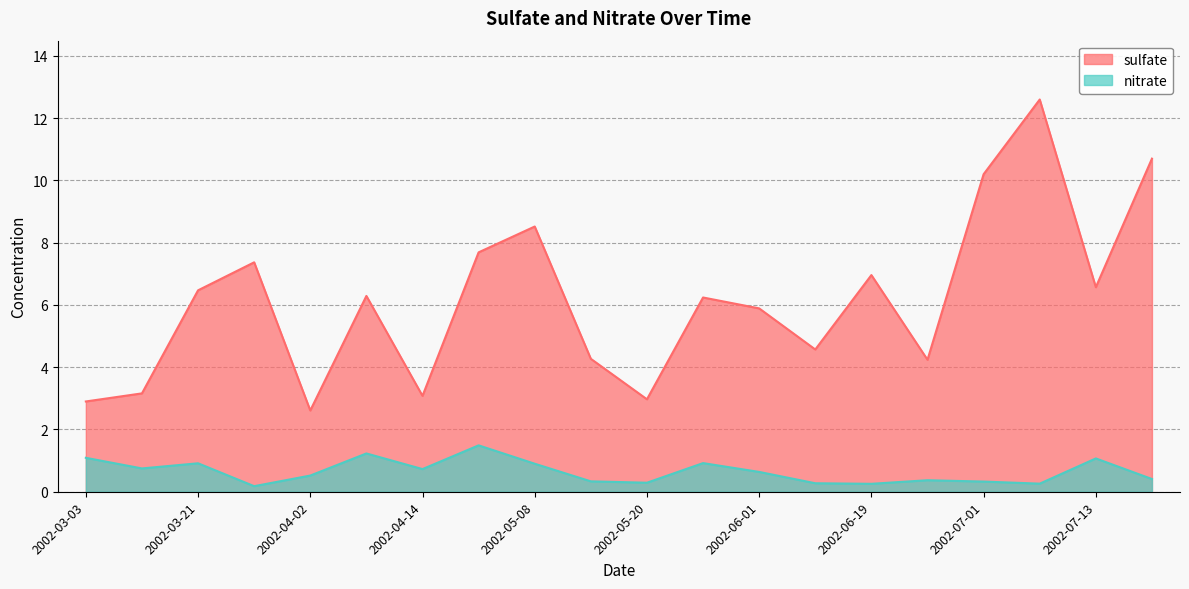

How many values in the sulfate series exceed 6?

11